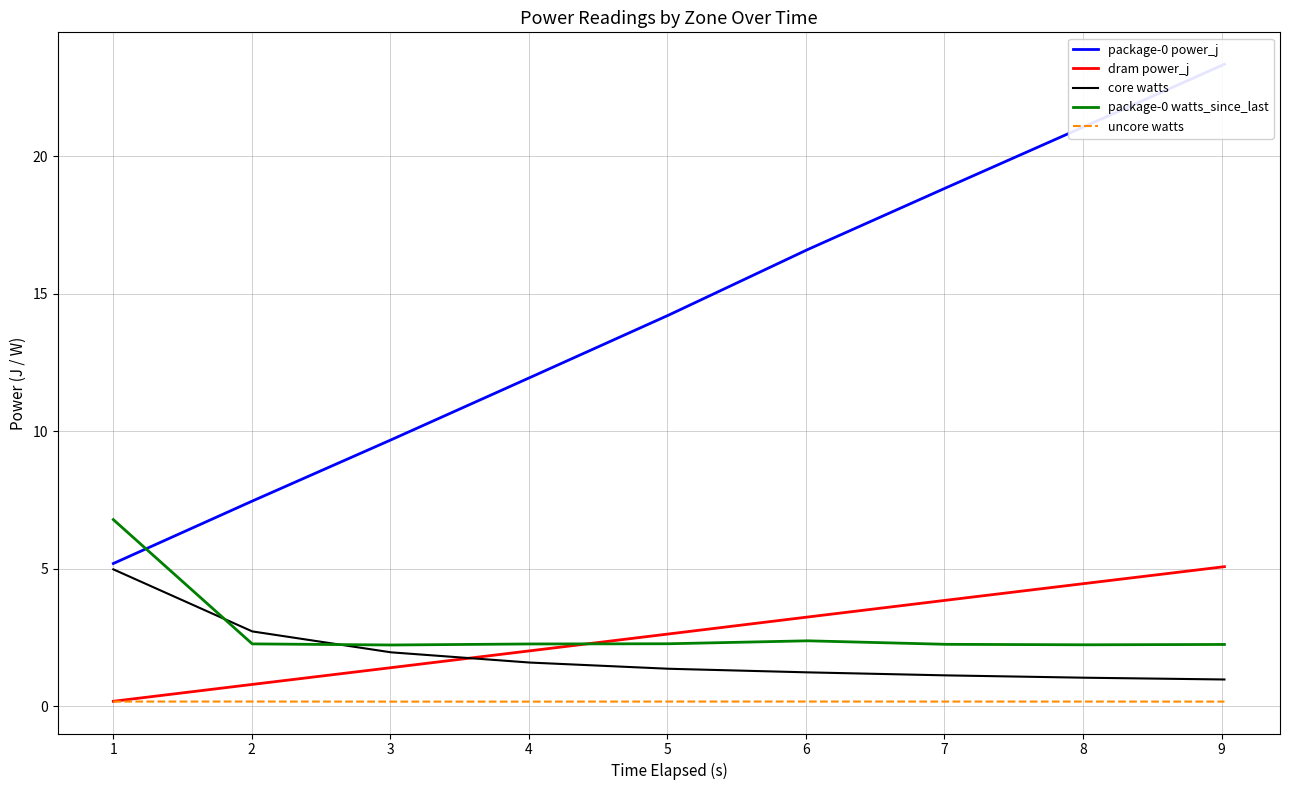

What is the highest value of the dram power_j series?

5.1